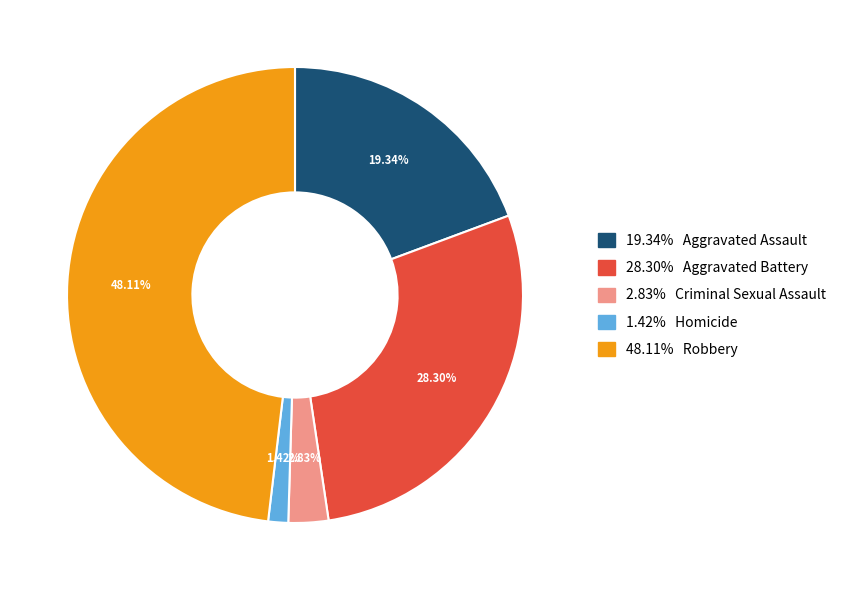

Is there any slice that represents more than half of the pie?

No